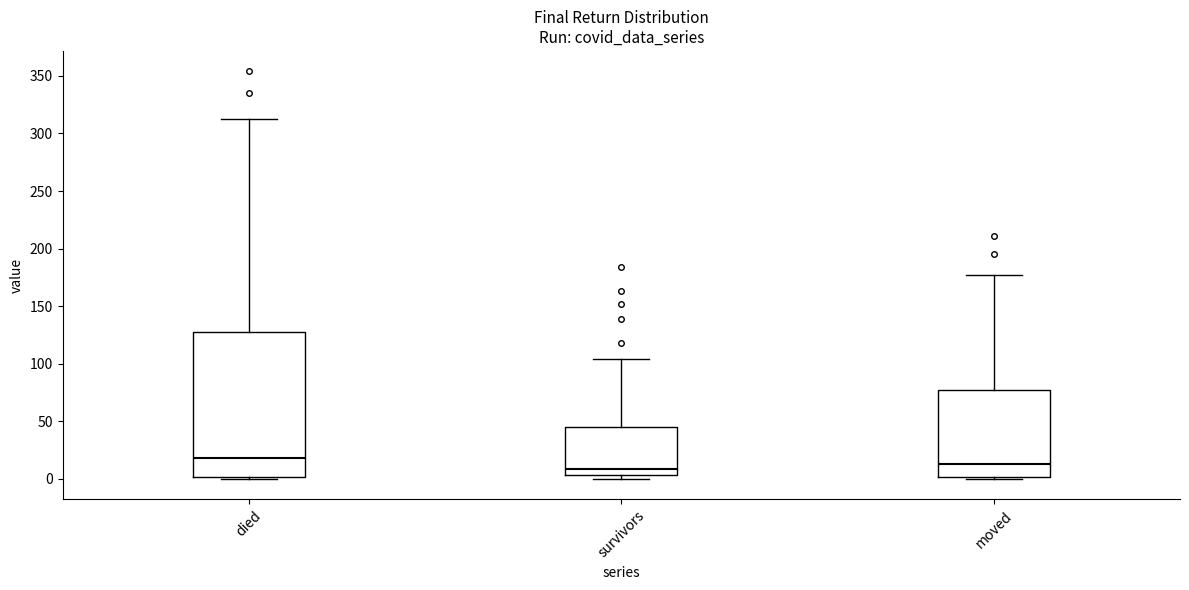

Reading left to right, transcribe this box plot: for each box, give where its median line is, the range the box spans, and where its two whiskers end, as read against the y-axis. The values are not printed on the chart, so give them approximately, as read against the axis.

died: median 20, box 0 to 125, whiskers 0 to 315
survivors: median 10, box 5 to 45, whiskers 0 to 105
moved: median 15, box 0 to 75, whiskers 0 (just below the box's lower edge) to 175